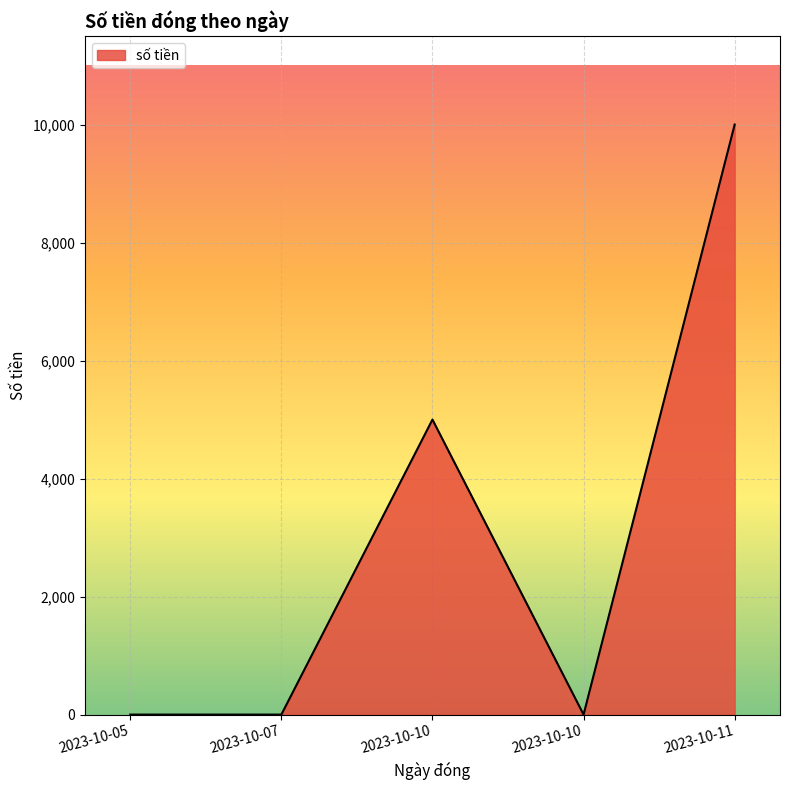

How many lines are shown in the chart?

1